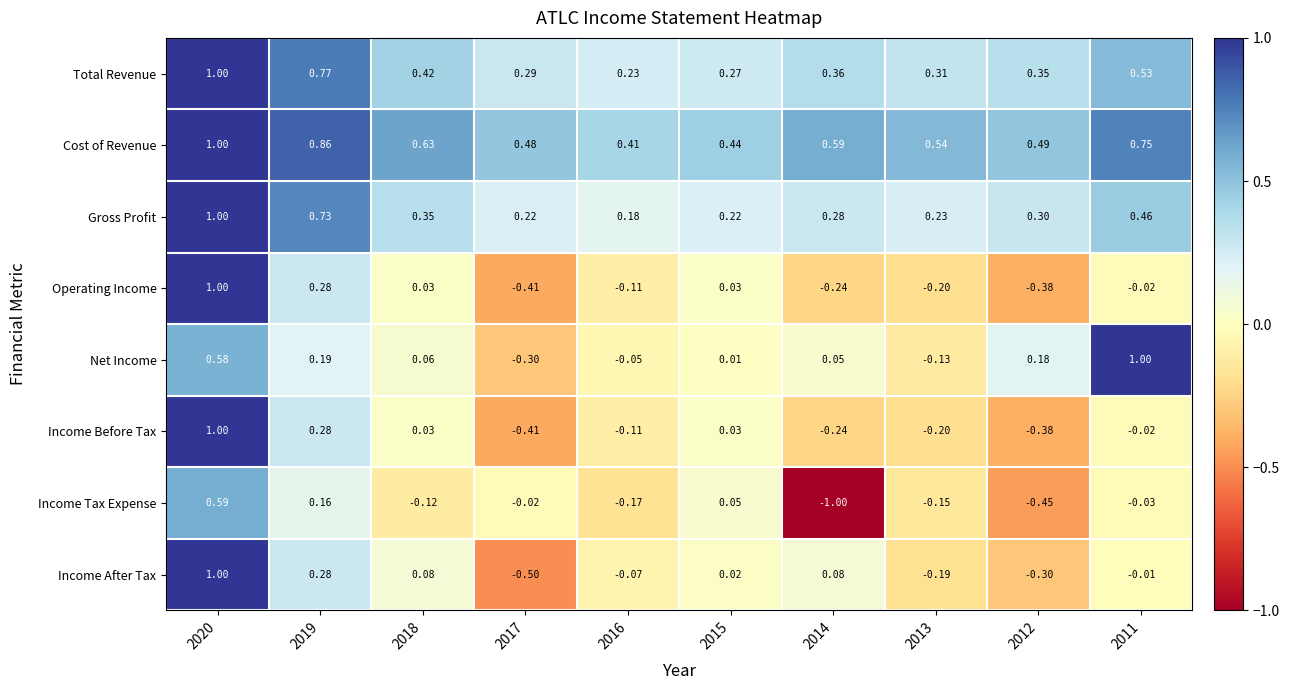

Between 2017 and 2014, which series saw the biggest shift?

Income Tax Expense